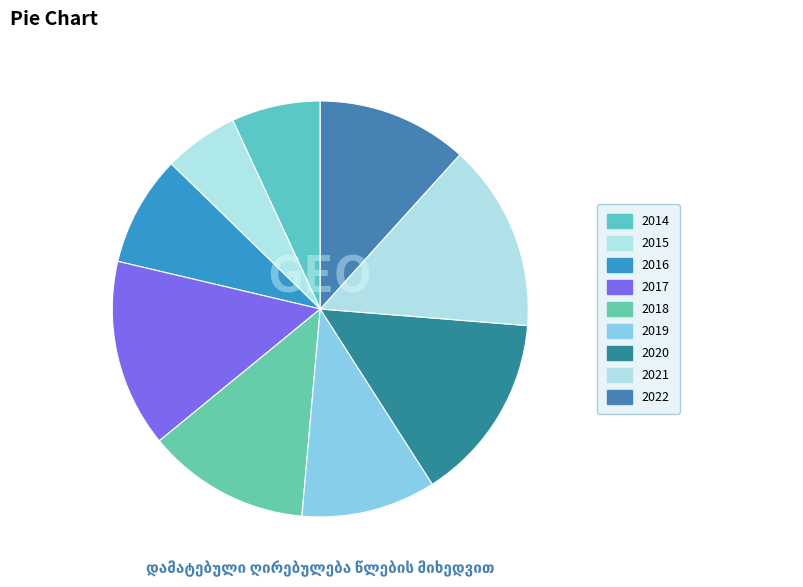

True or false: 2022 accounts for 12% of the total.

True